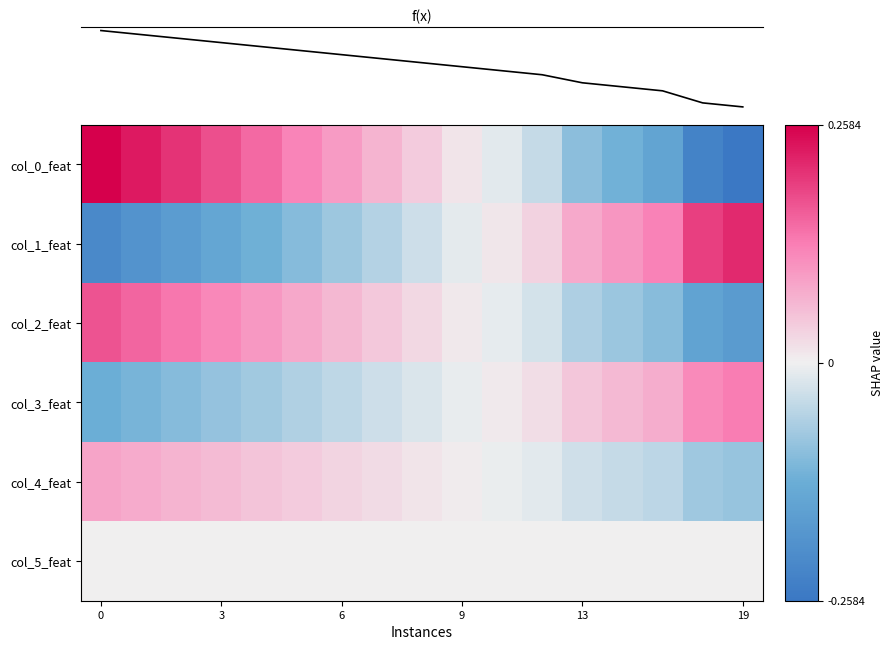

What is the spread (max minus min) of values at 13?

0.3